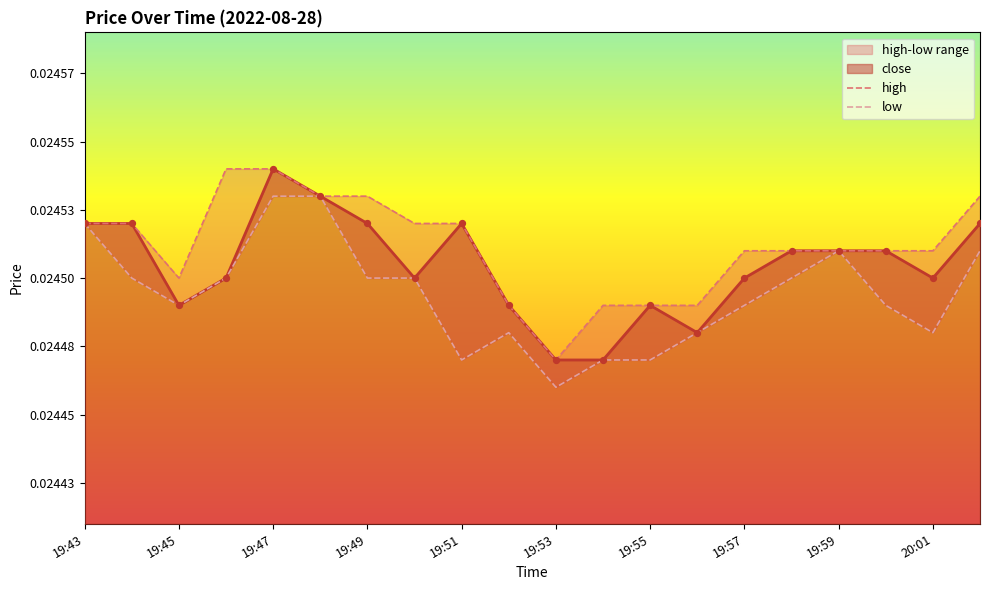

Which series has the widest spread of Y values?

close